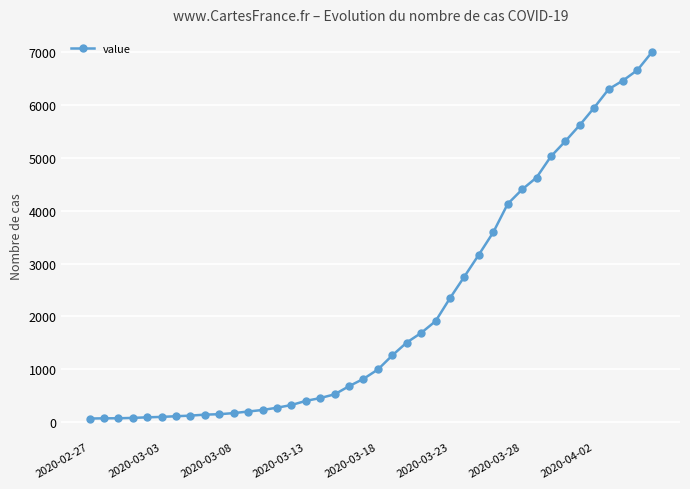

What is the maximum value shown in the chart?

7003